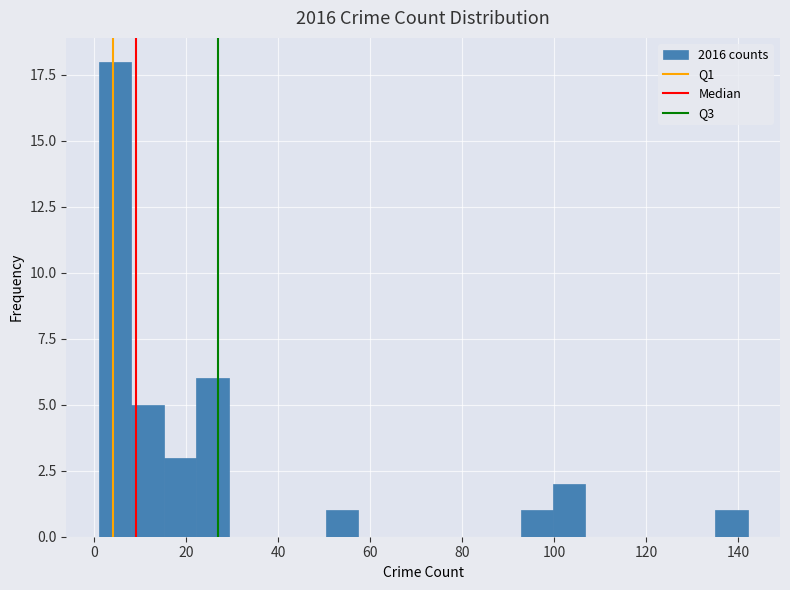

Around what value on the x-axis is the tallest bar? Give the approximate position of its centre, as read against the axis.

4